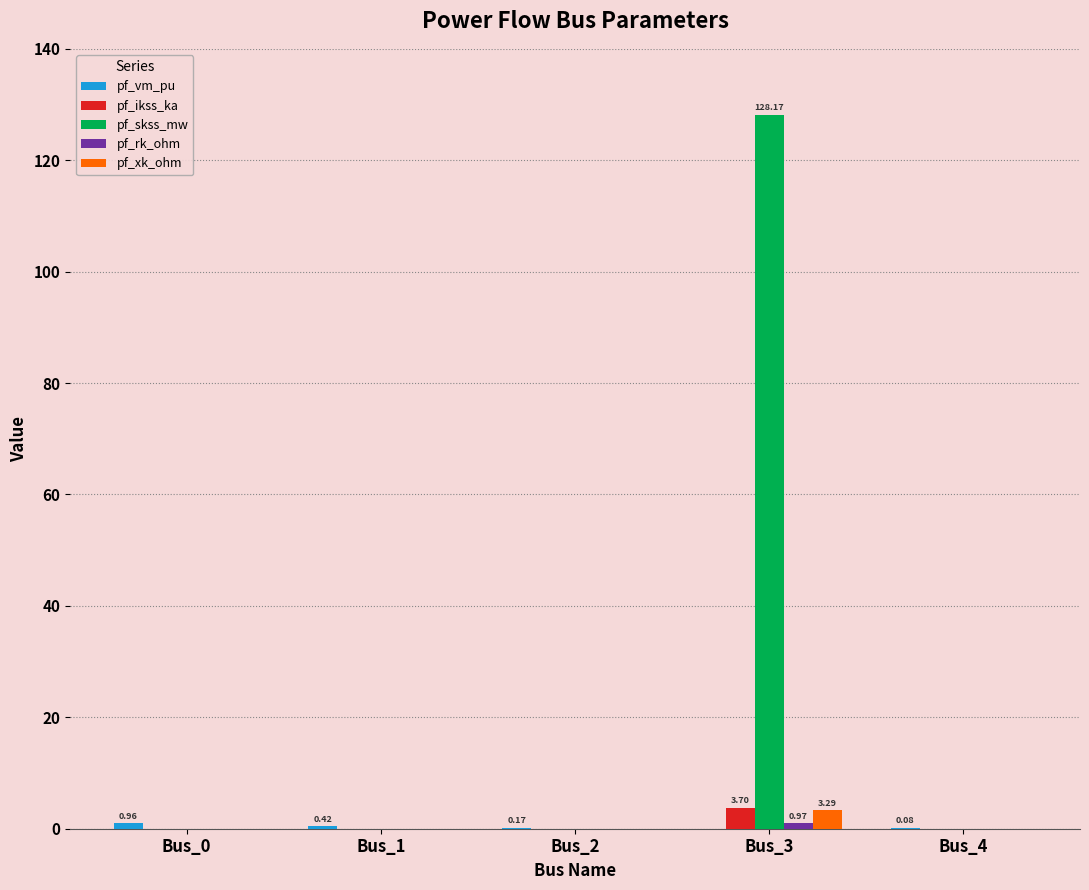

Is the value of pf_ikss_ka at Bus_3 greater than the value of pf_xk_ohm at Bus_0?

Yes